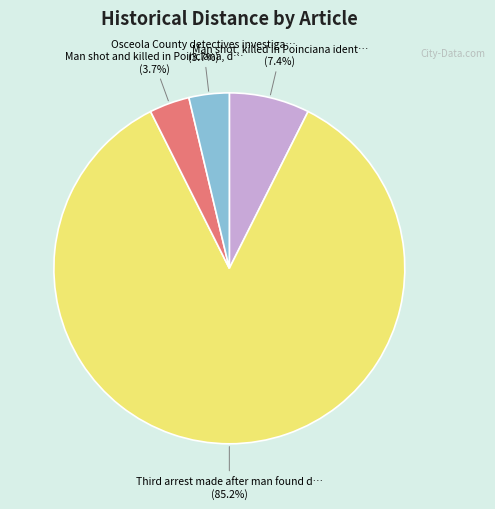

How many slices are in this pie chart?

4